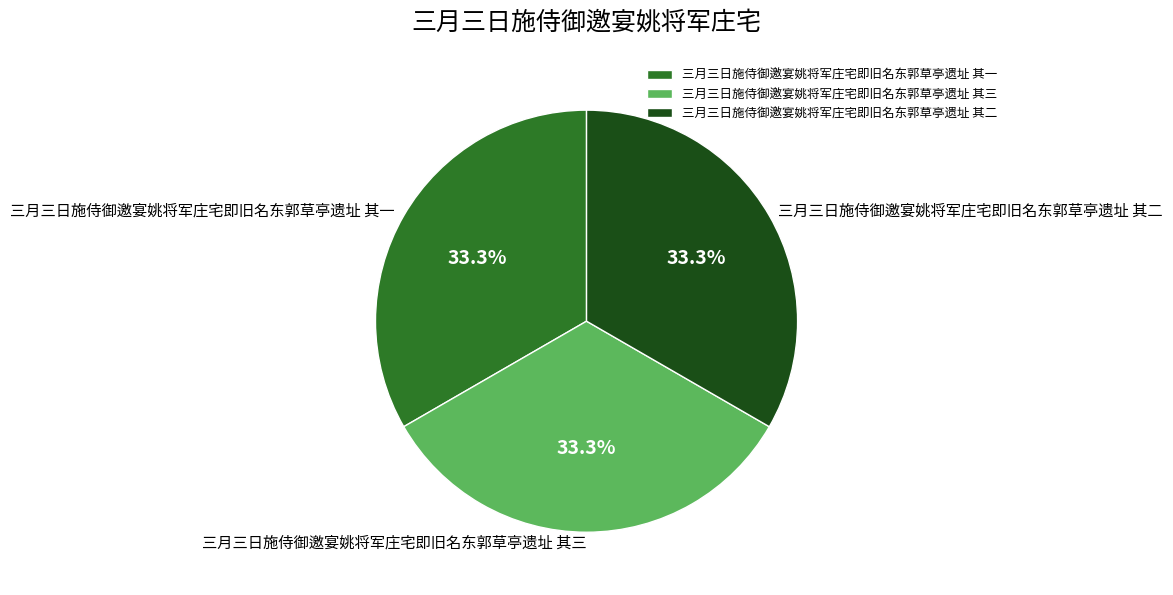

Is it true that 三月三日施侍御邀宴姚将军庄宅即旧名东郭草亭遗址 其二 is 28% of the pie?

False